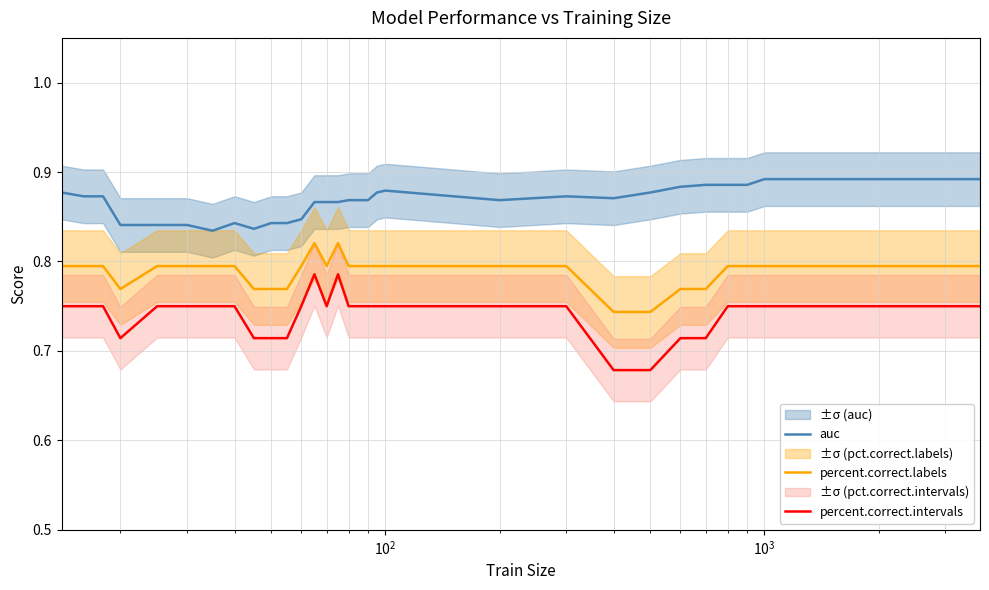

True or false: auc and percent.correct.labels intersect in this chart.

False